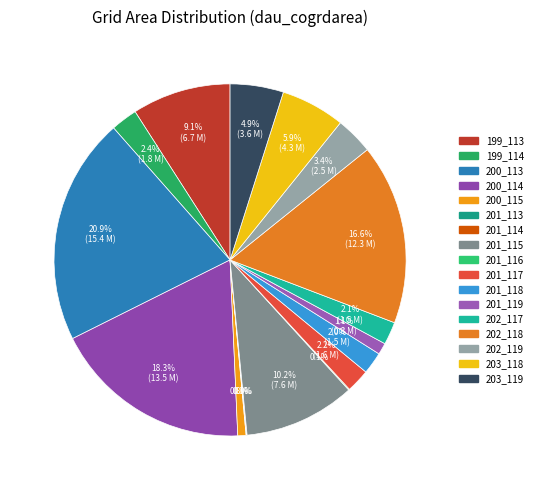

What percentage is the 200_113 slice, to the nearest percent?

21%